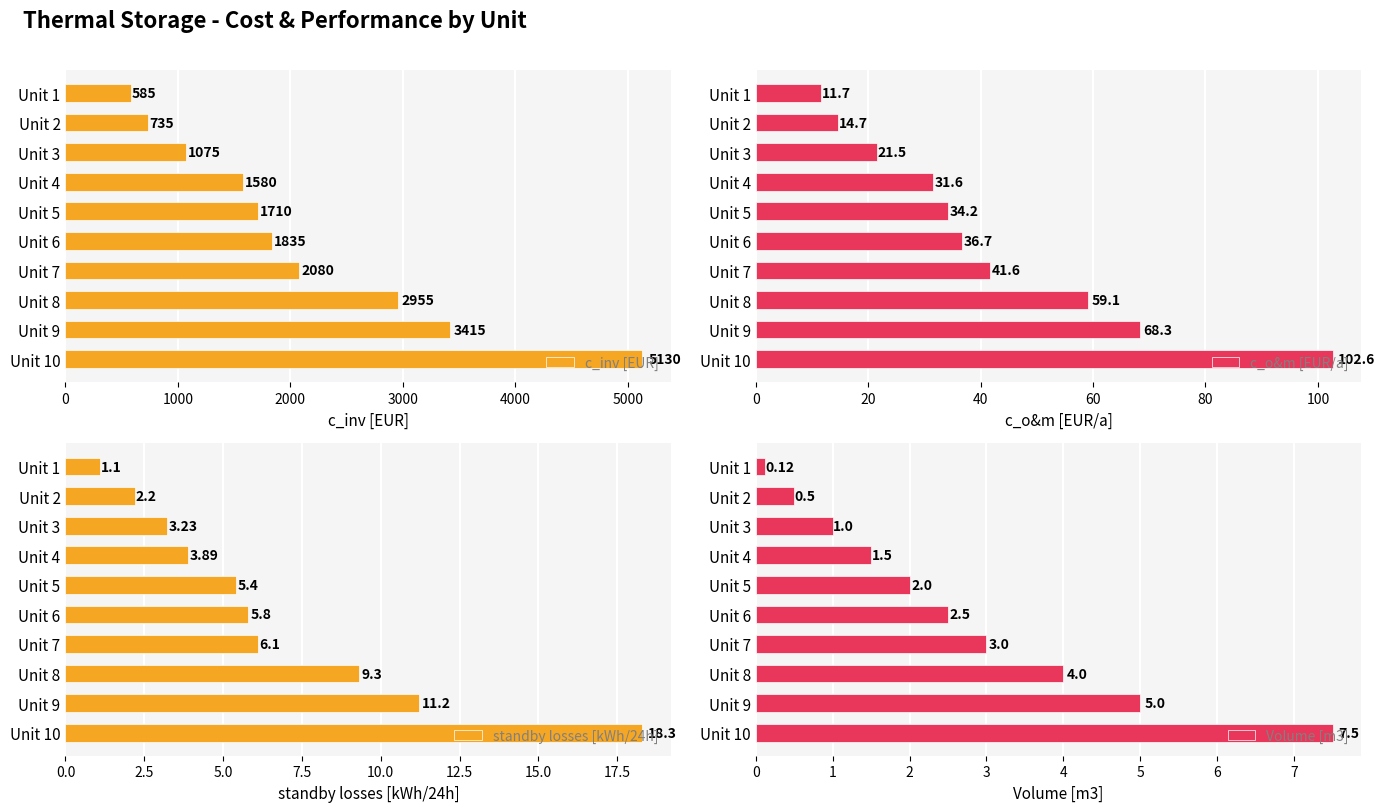

What is the lowest value of the c_inv [EUR] series?

585